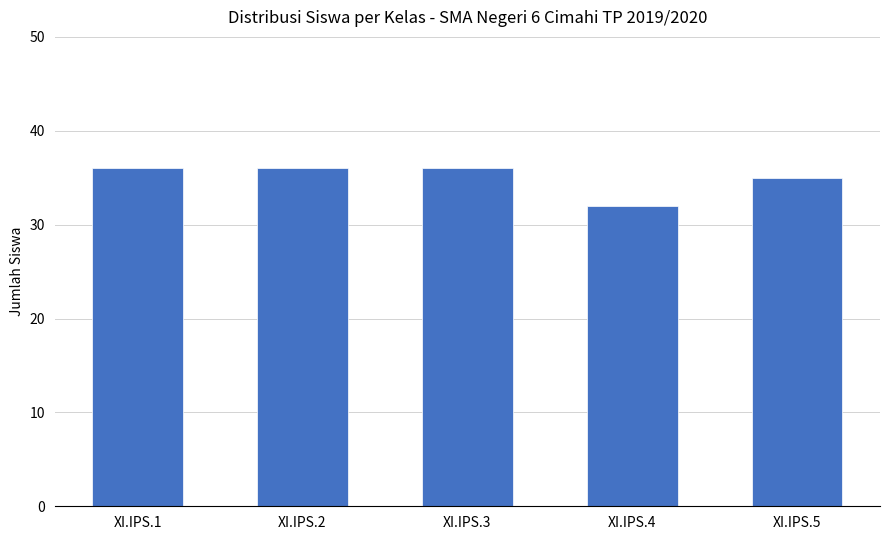

What value does the data have at XI.IPS.4?

32